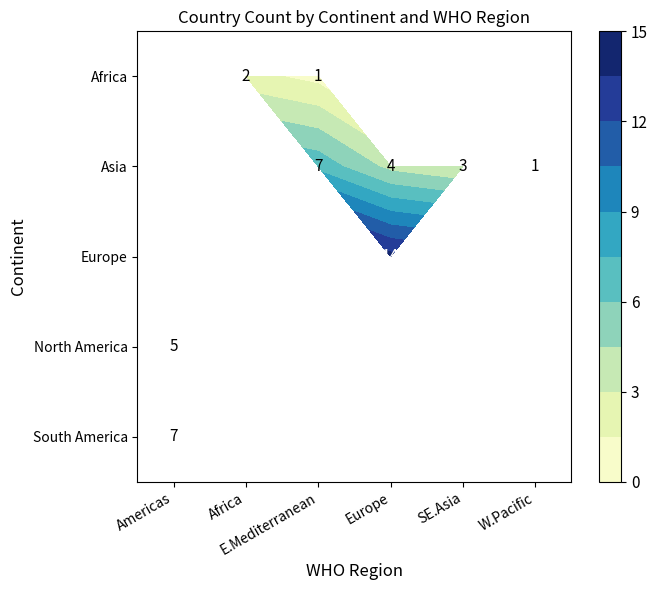

What is the spread (max minus min) of values at E.Mediterranean?

6.0